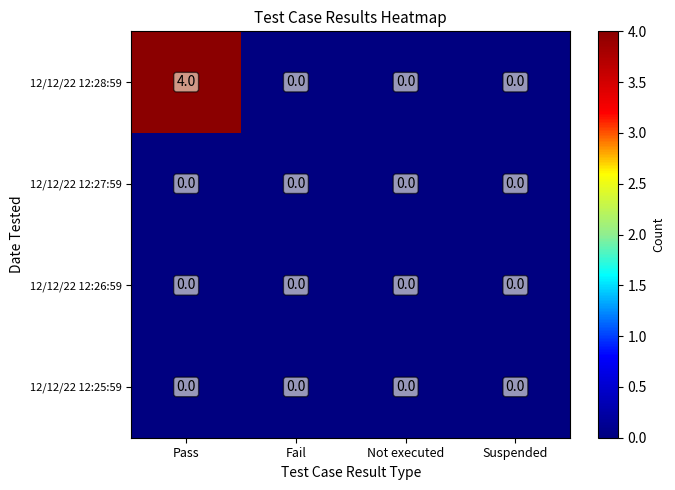

Which series has the largest total across all categories?

12/12/22 12:28:59